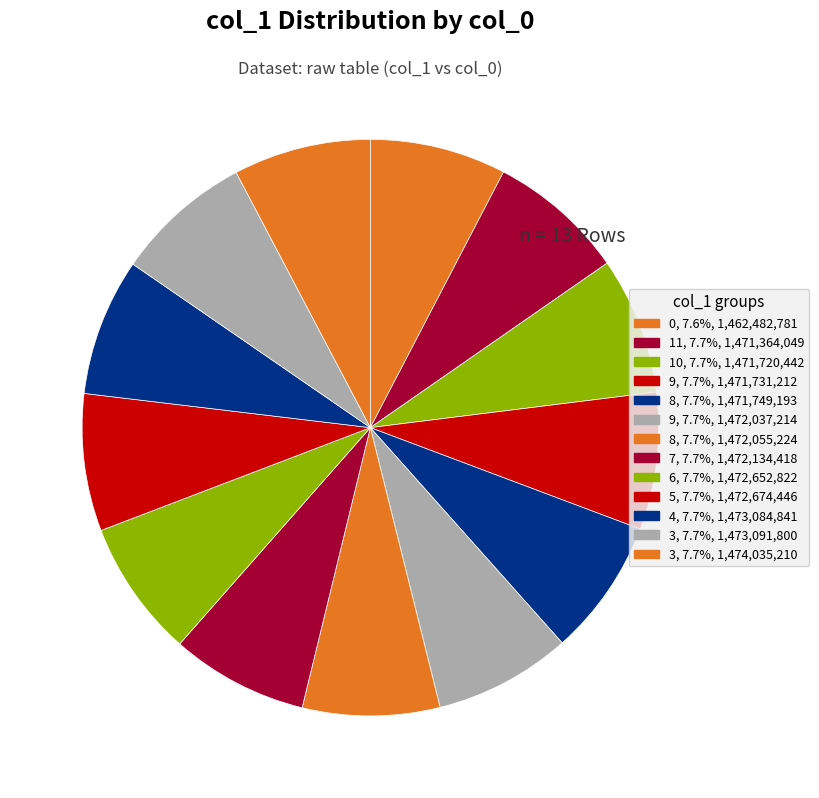

How many slices are in this pie chart?

13